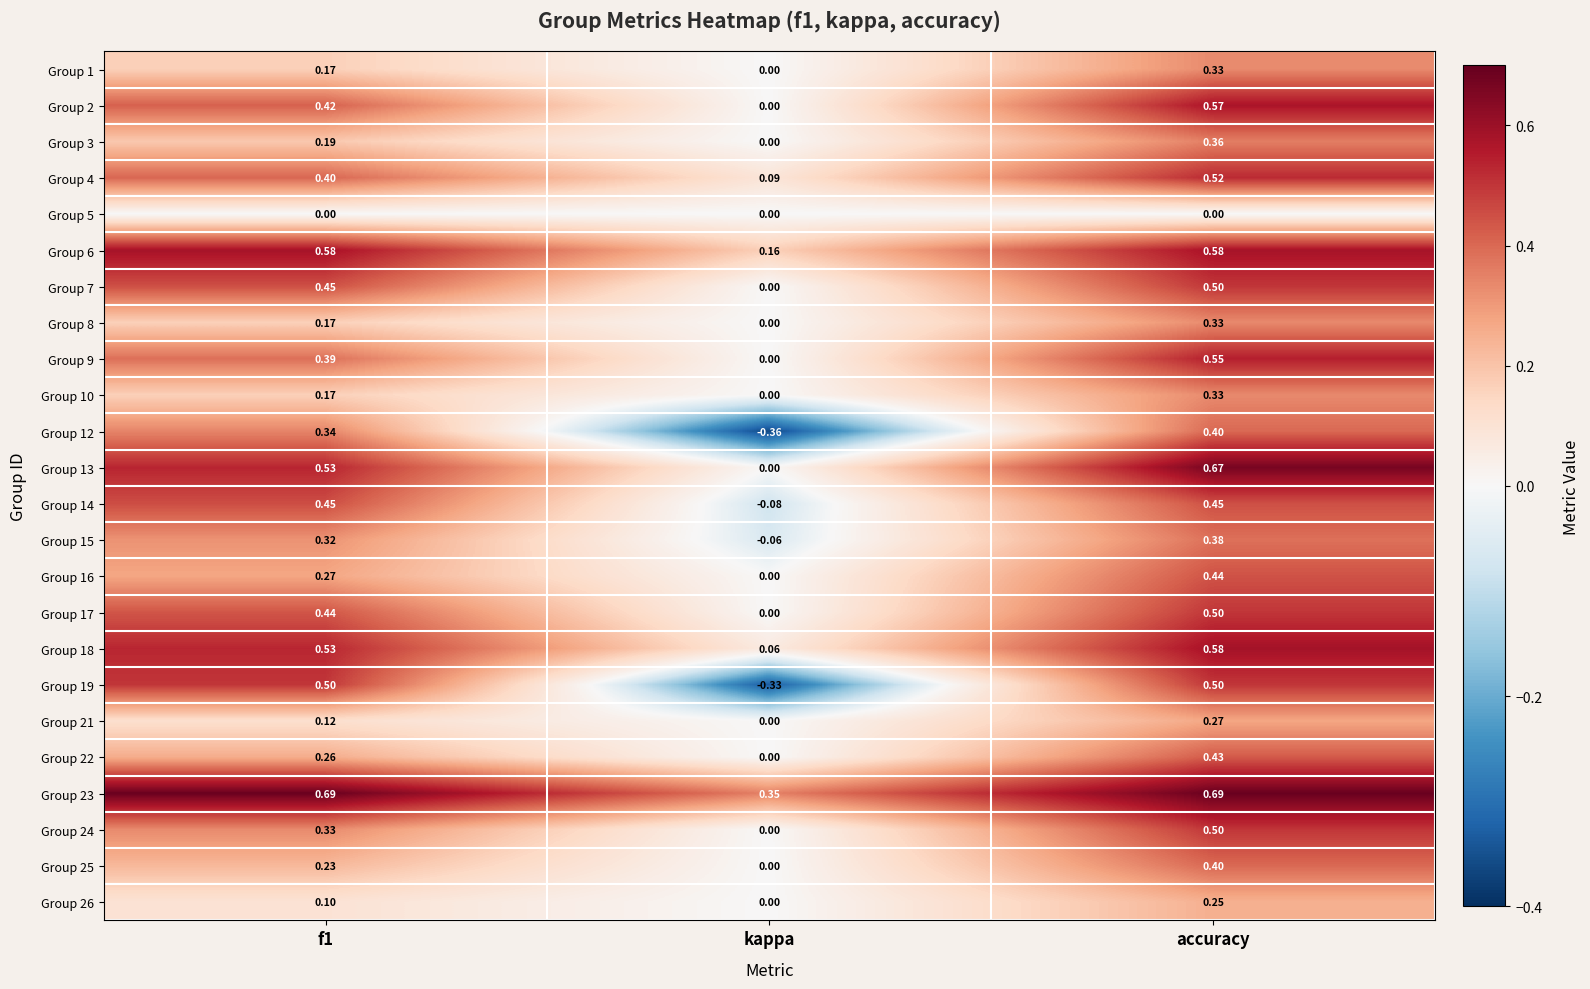

Which category has the lowest value across all series?

kappa